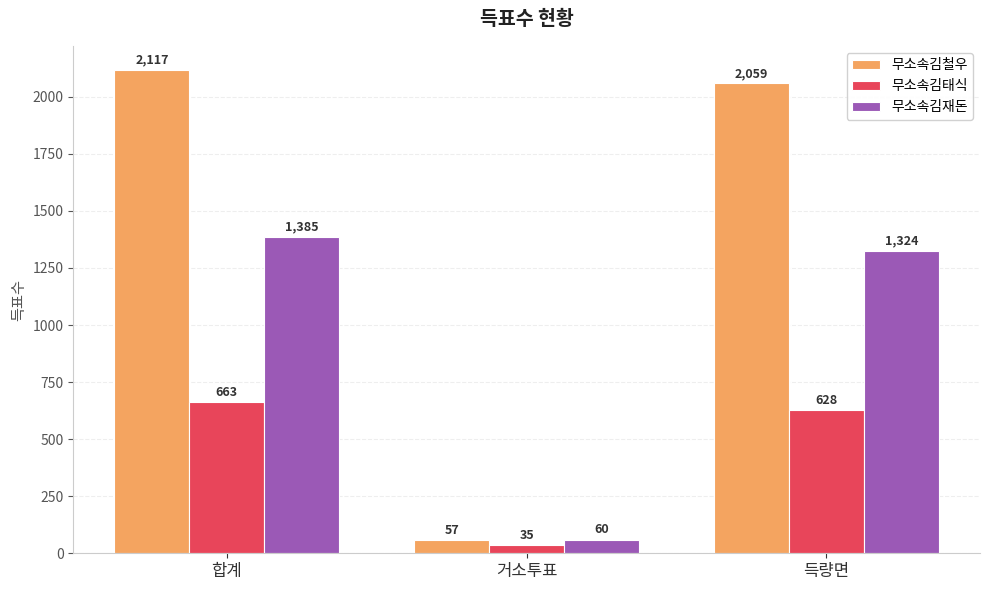

Is the value of 무소속김태식 at 거소투표 greater than the value of 무소속김철우 at 거소투표?

No